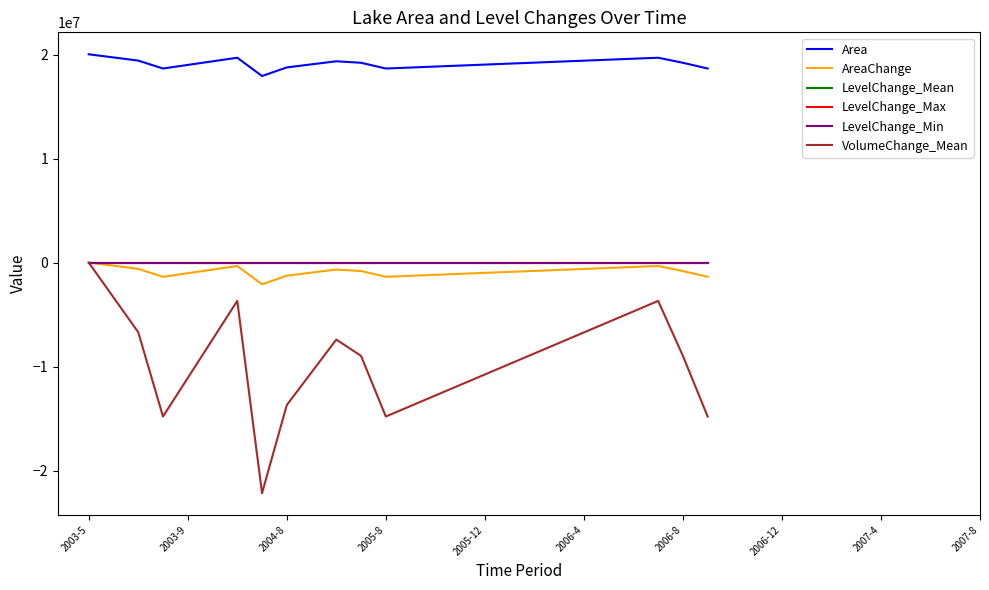

True or false: Area and VolumeChange_Mean intersect in this chart.

False